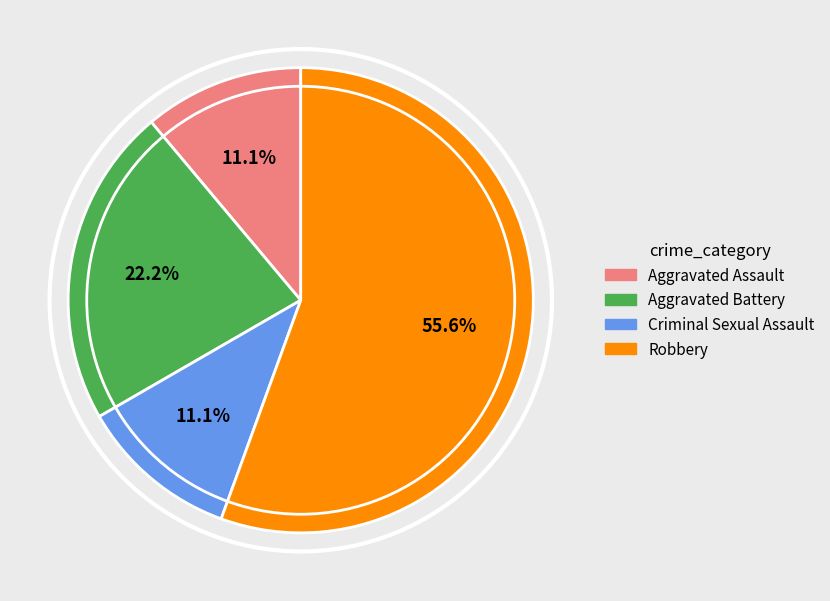

Which has a higher value, Aggravated Assault or Criminal Sexual Assault?

Aggravated Assault